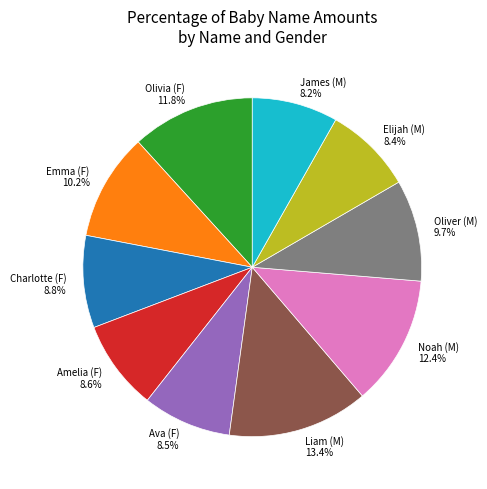

Is there any slice that represents more than half of the pie?

No